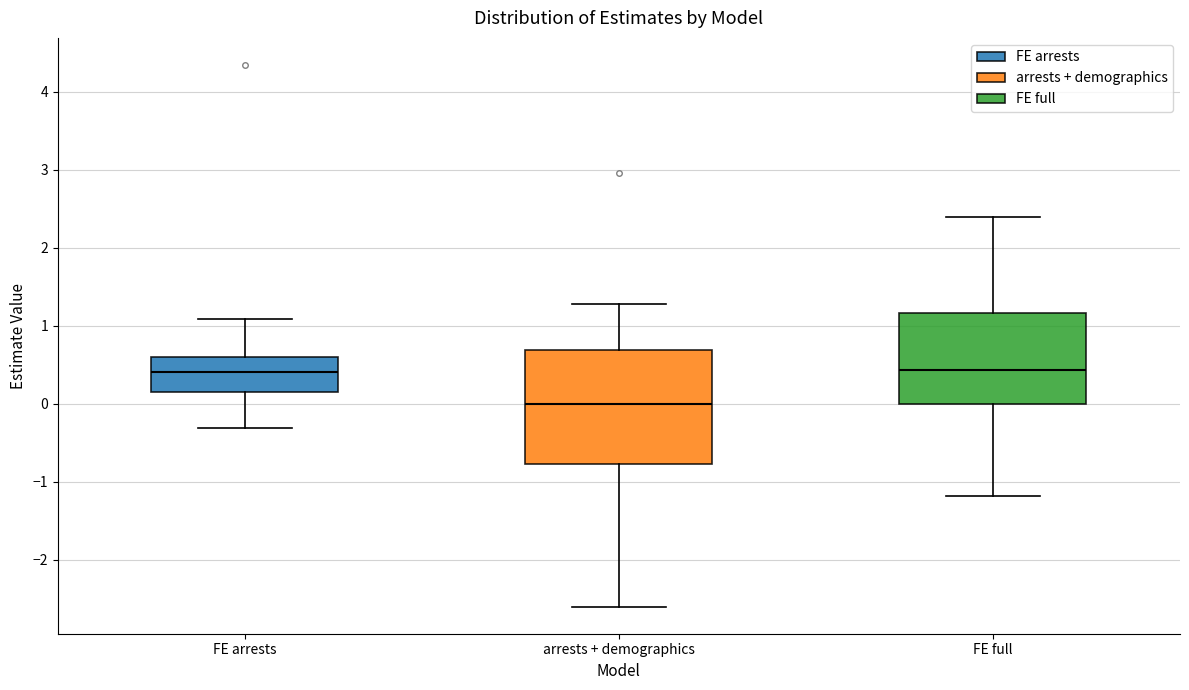

Where does the lower whisker of the box for FE full end on the y-axis? The values are not printed on the chart, so give them approximately, as read against the axis.

-1.2